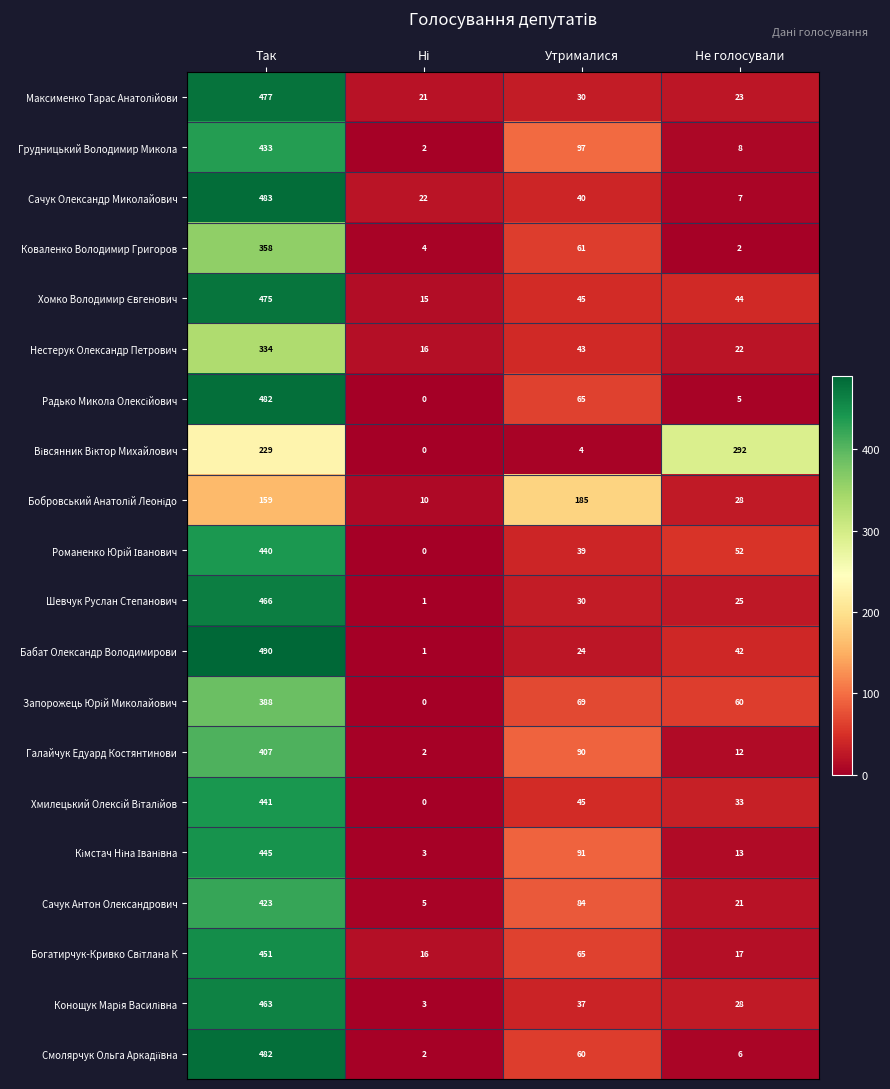

Where is Грудницький Володимир Микола nearest to the value 217?

Утрималися